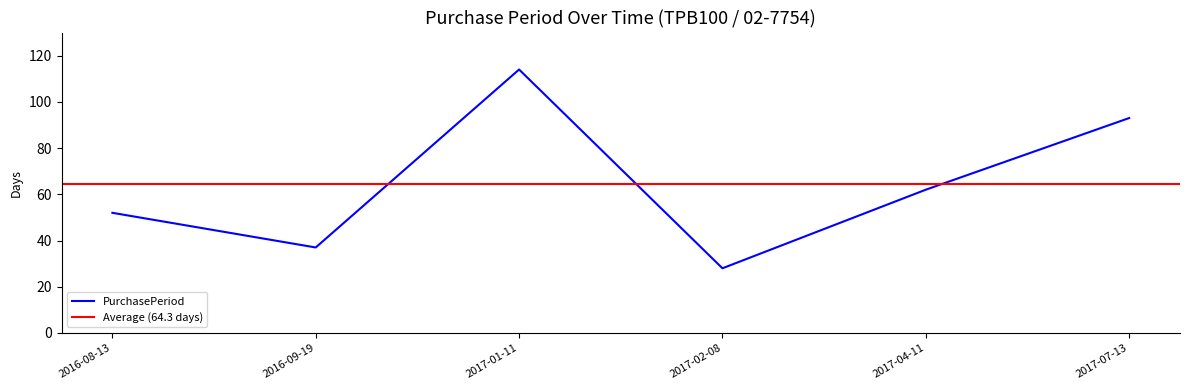

Which label corresponds to the smallest value in the chart?

2017-02-08